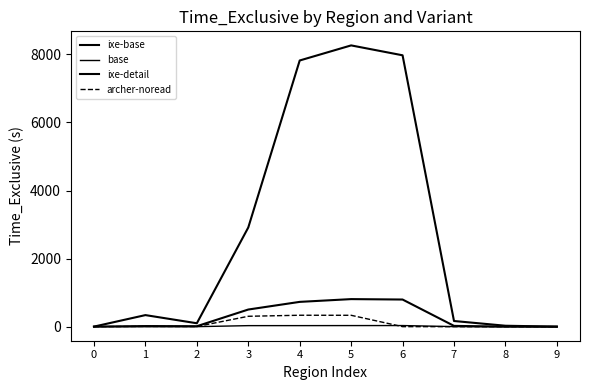

How many interior local valleys does the ixe-detail series have?

1